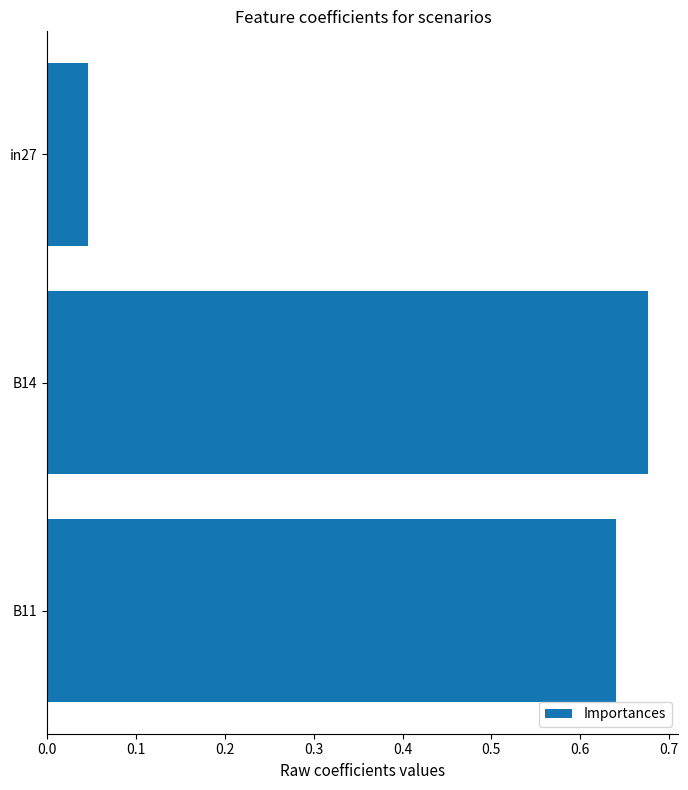

Is it true that the value at in27 is 0.1?

False